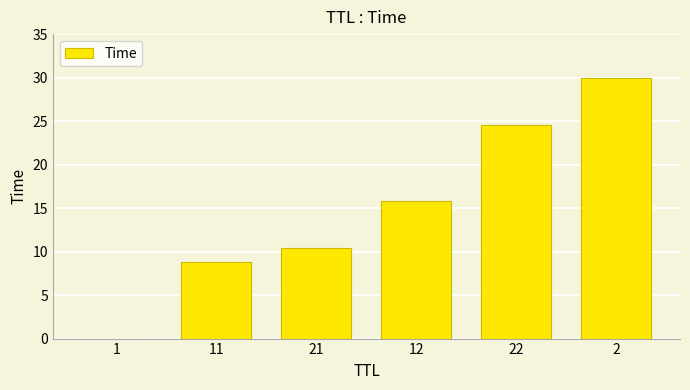

How many distinct data groups are displayed?

1